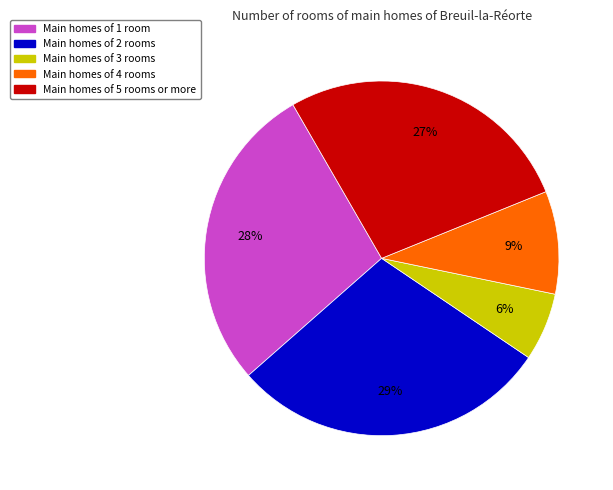

To the nearest percent, what is the average slice percentage?

20%